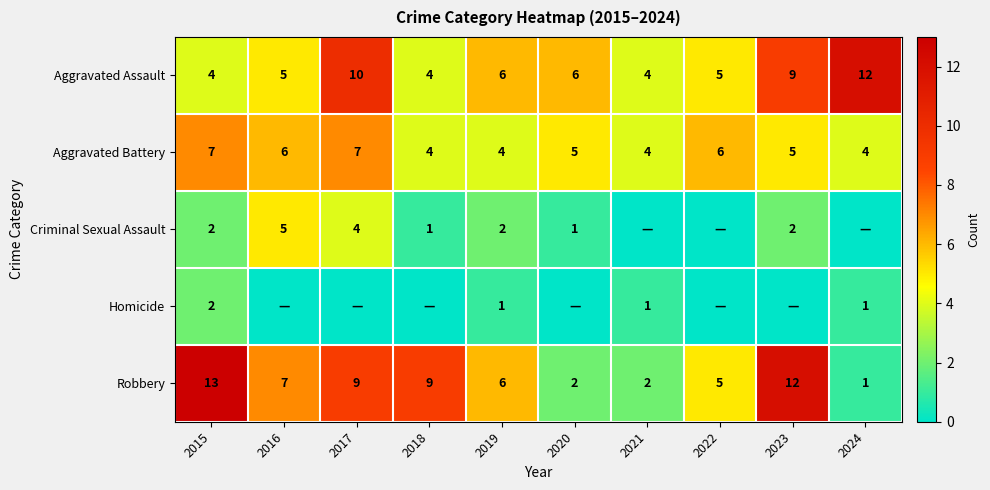

How many data points in Aggravated Assault are less than 6?

5